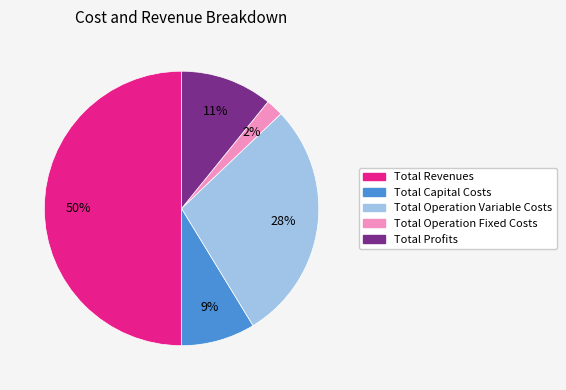

True or false: Total Operation Variable Costs accounts for 23% of the total.

False